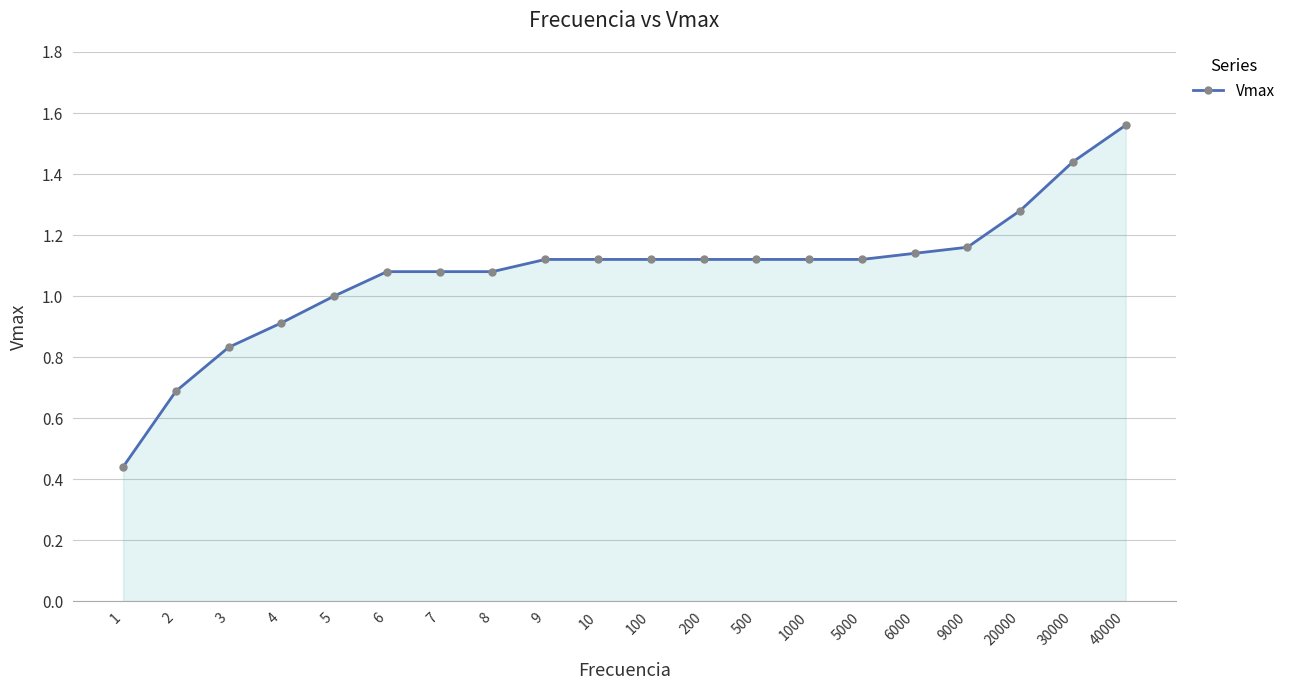

What is the difference between the maximum and second lowest values?

0.9